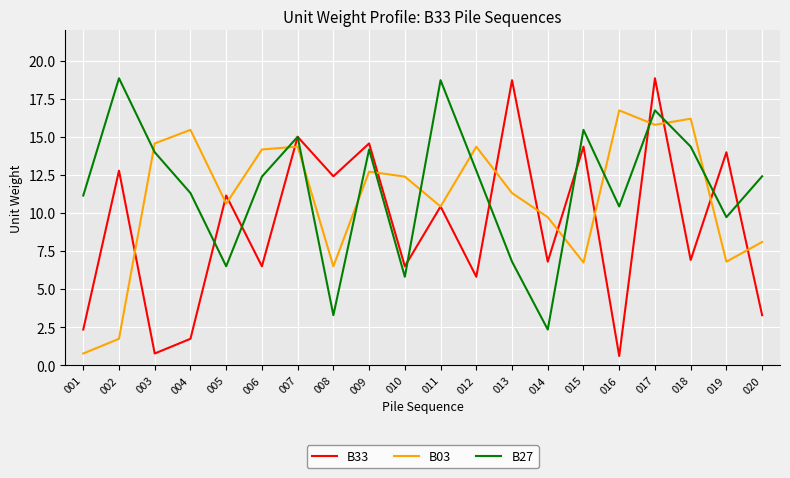

What is the difference between the B03 values at 002 and 012?

12.6